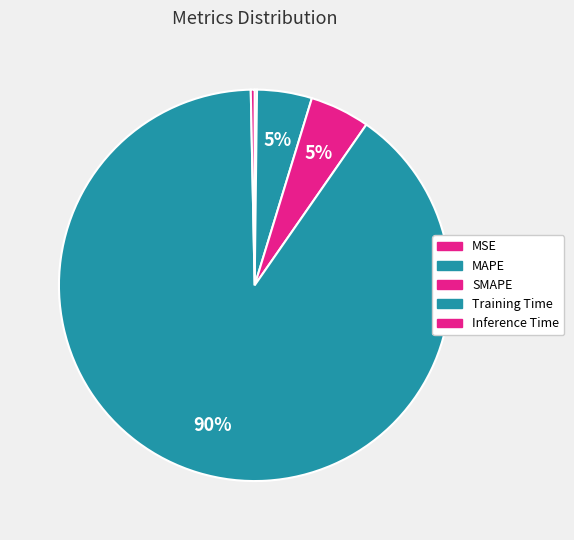

How much of the chart is everything except MSE?

99.8%